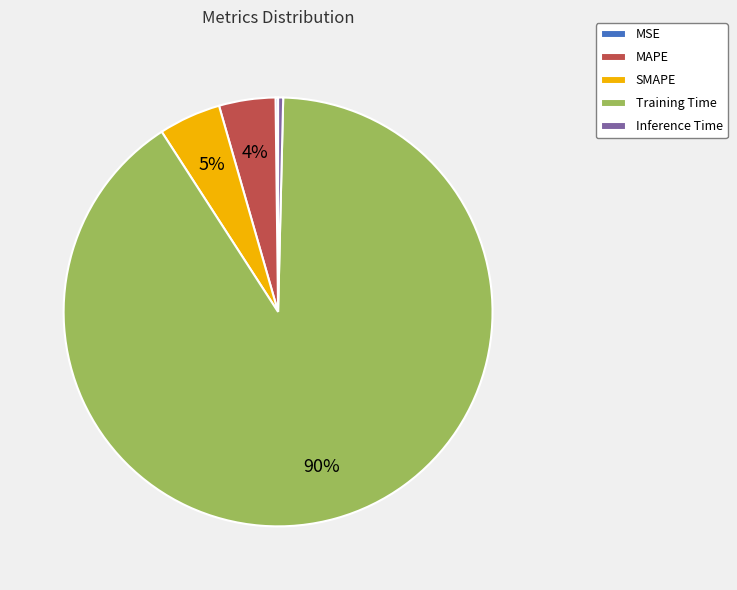

The Training Time slice represents 90% of the pie. True or false?

True